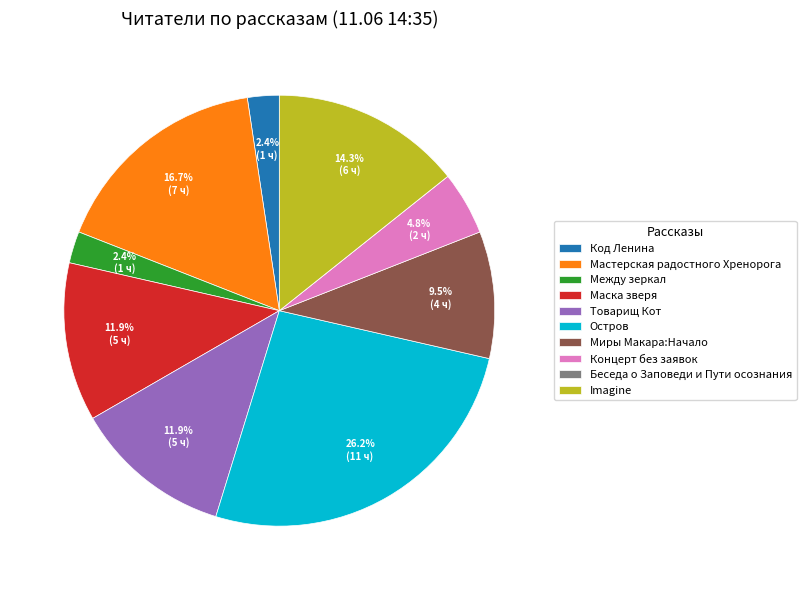

Between Остров and Товарищ Кот, which is larger?

Остров